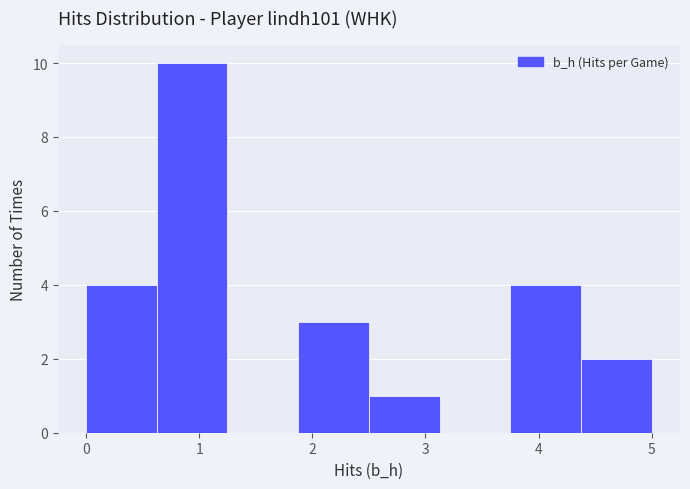

Reading left to right, list every bar in this chart as the range it spans on the x-axis followed by its height. Neither the bar edges nor the heights are printed on the chart, so give them approximately, as read against the axes.

0.0 to 0.6: 4
0.6 to 1.3: 10
1.3 to 1.9: 0
1.9 to 2.5: 3
2.5 to 3.1: 1
3.1 to 3.8: 0
3.8 to 4.4: 4
4.4 to 5.0: 2